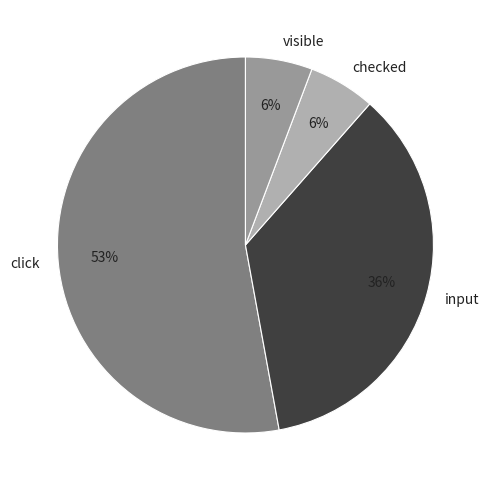

What is the largest slice in the pie chart?

click